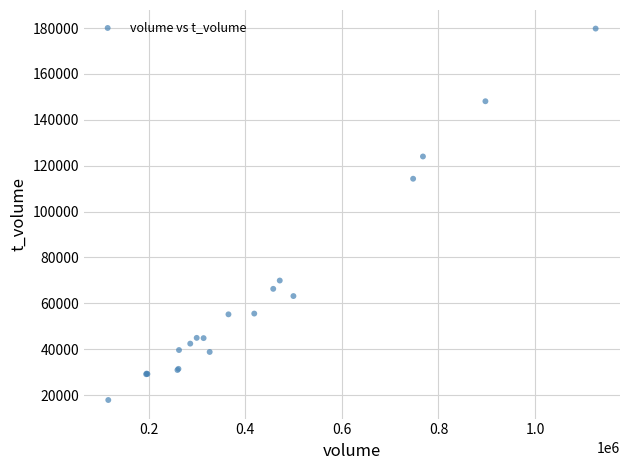

What Y value in the scatter plot is closest to 98813?

114308